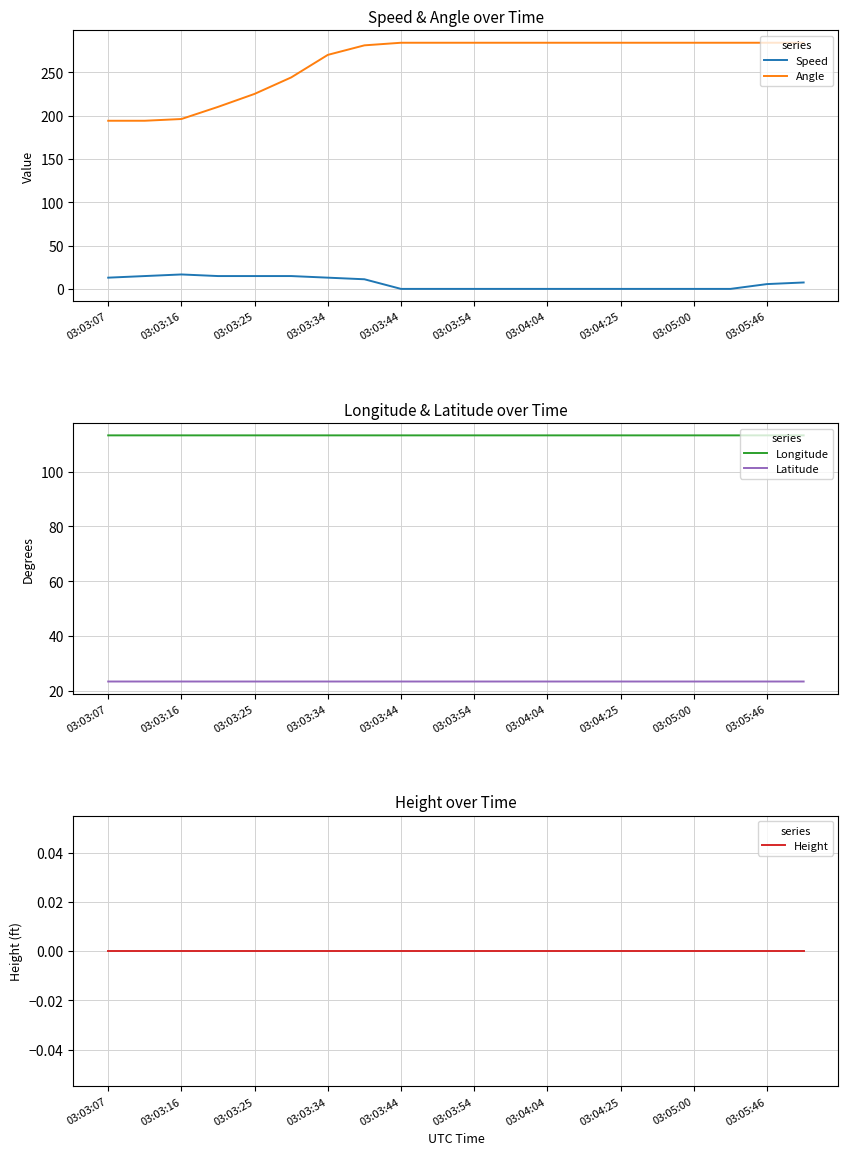

True or false: Longitude and Speed cross at least once.

False